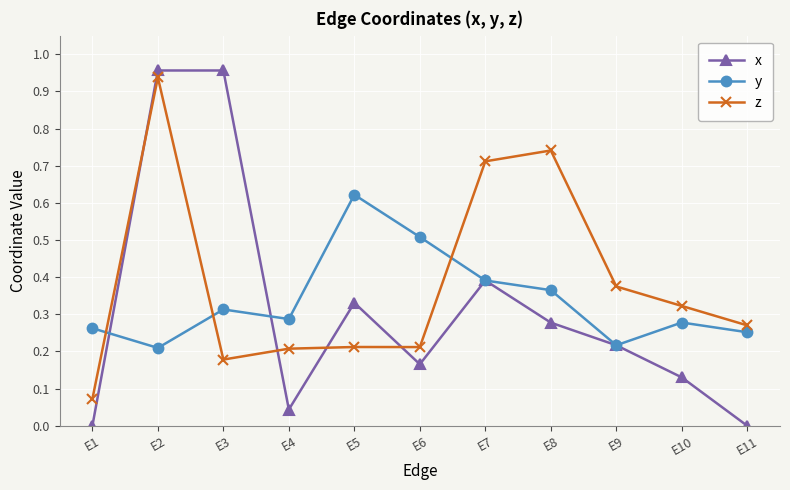

Which category has the highest value in the z series?

E2